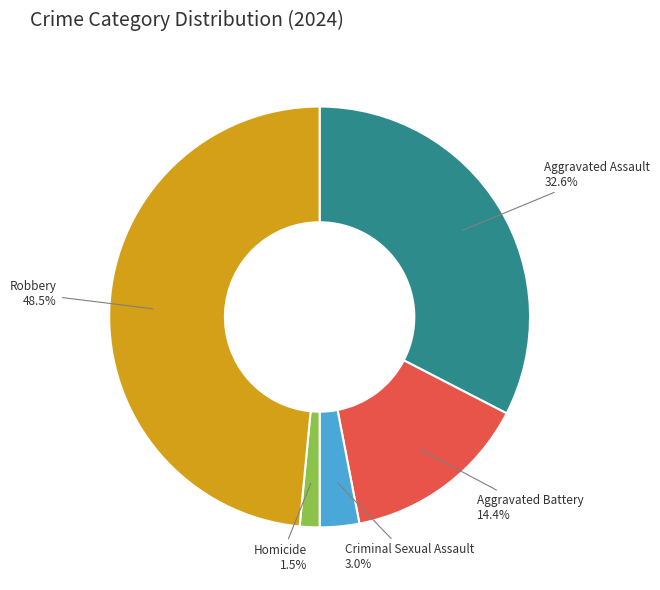

Rank the categories by value from highest to lowest.

Robbery, Aggravated Assault, Aggravated Battery, Criminal Sexual Assault, Homicide